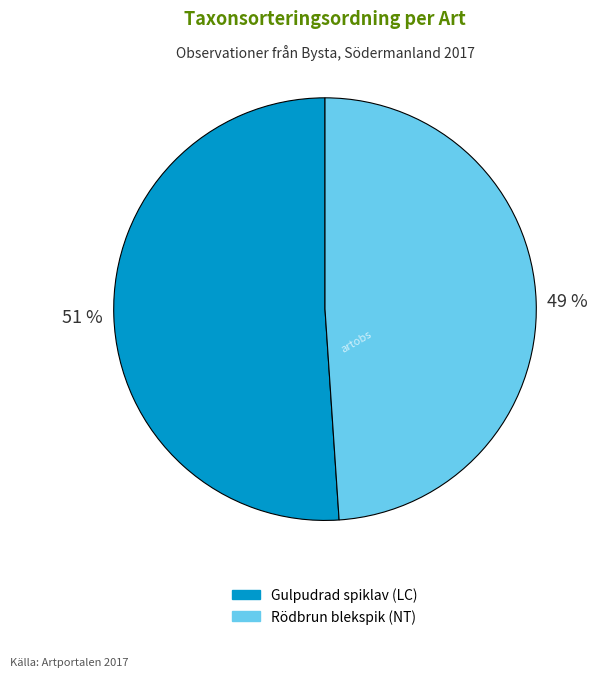

To the nearest percent, what is the difference between the largest and smallest slice percentages?

2%